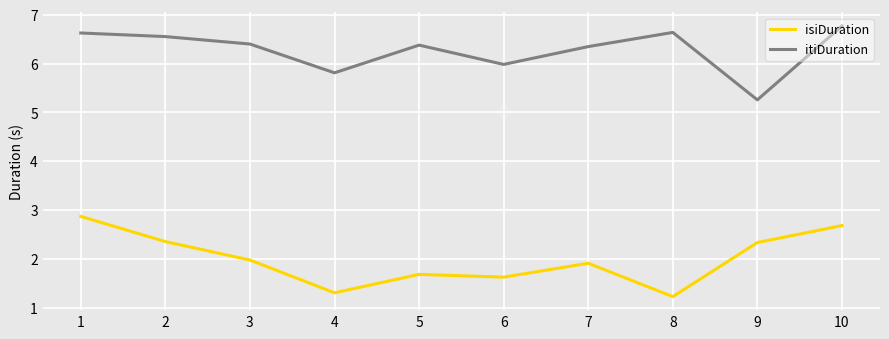

What is the total value across all series at 10?

9.5